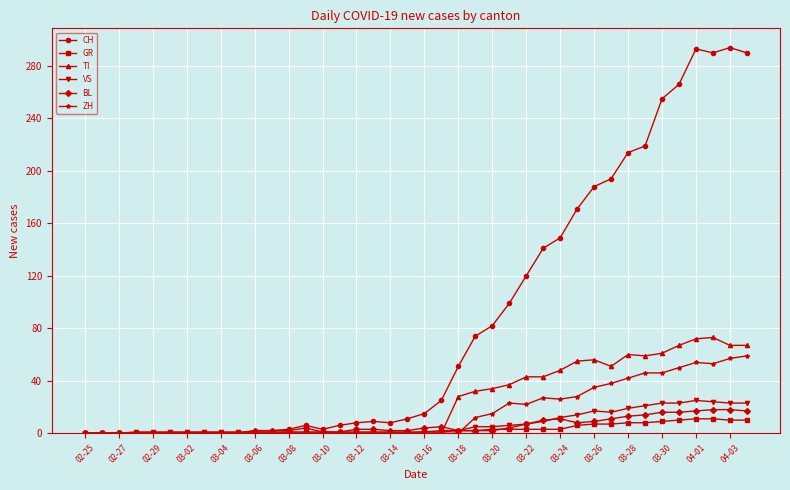

What is the highest value of the VS series?

25